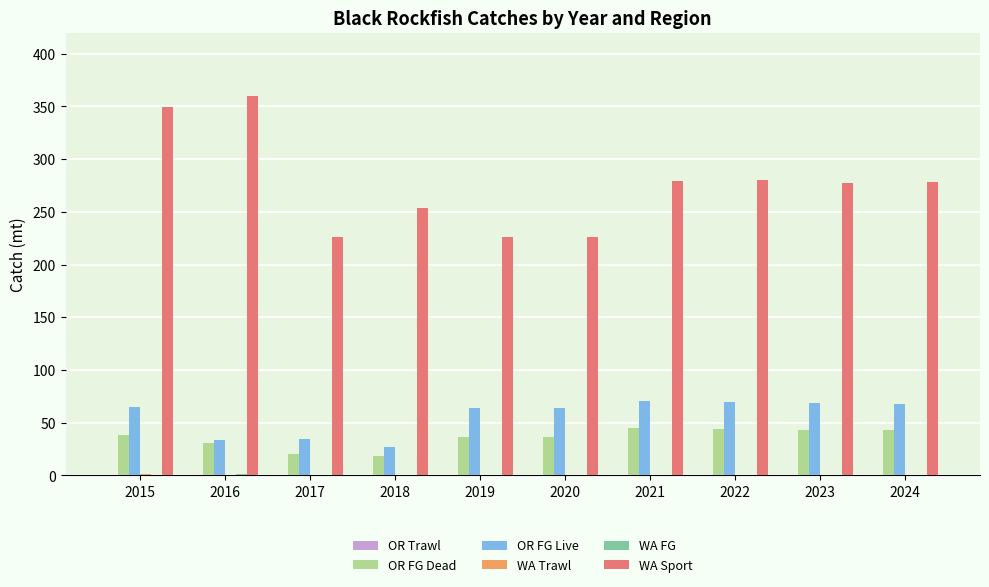

The value of WA Sport at 2015 is 209.1. True or false?

False